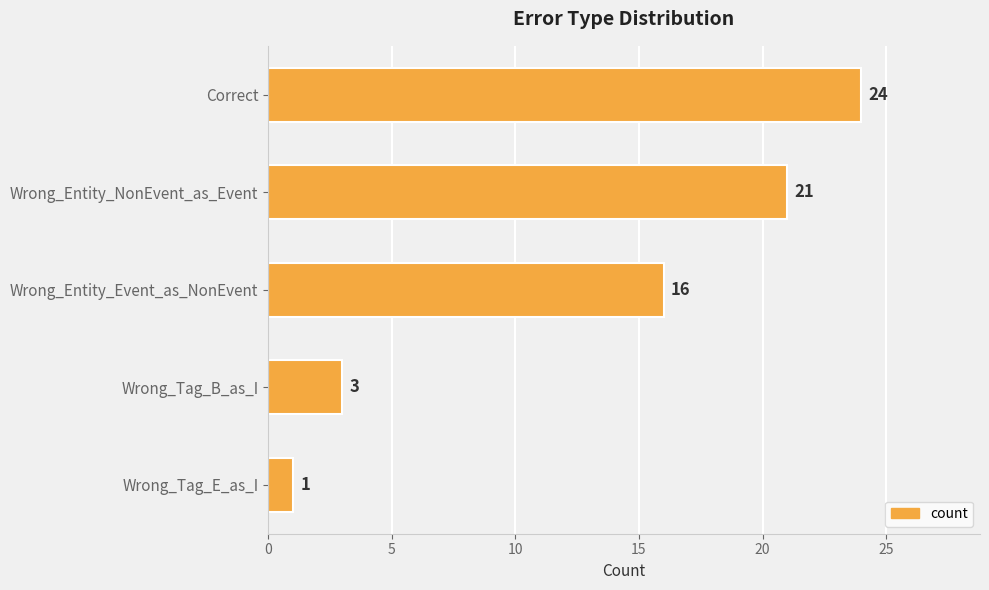

Reading bottom to top, extract all data points from this chart.

Wrong_Tag_E_as_I=1	Wrong_Tag_B_as_I=3	Wrong_Entity_Event_as_NonEvent=16	Wrong_Entity_NonEvent_as_Event=21	Correct=24